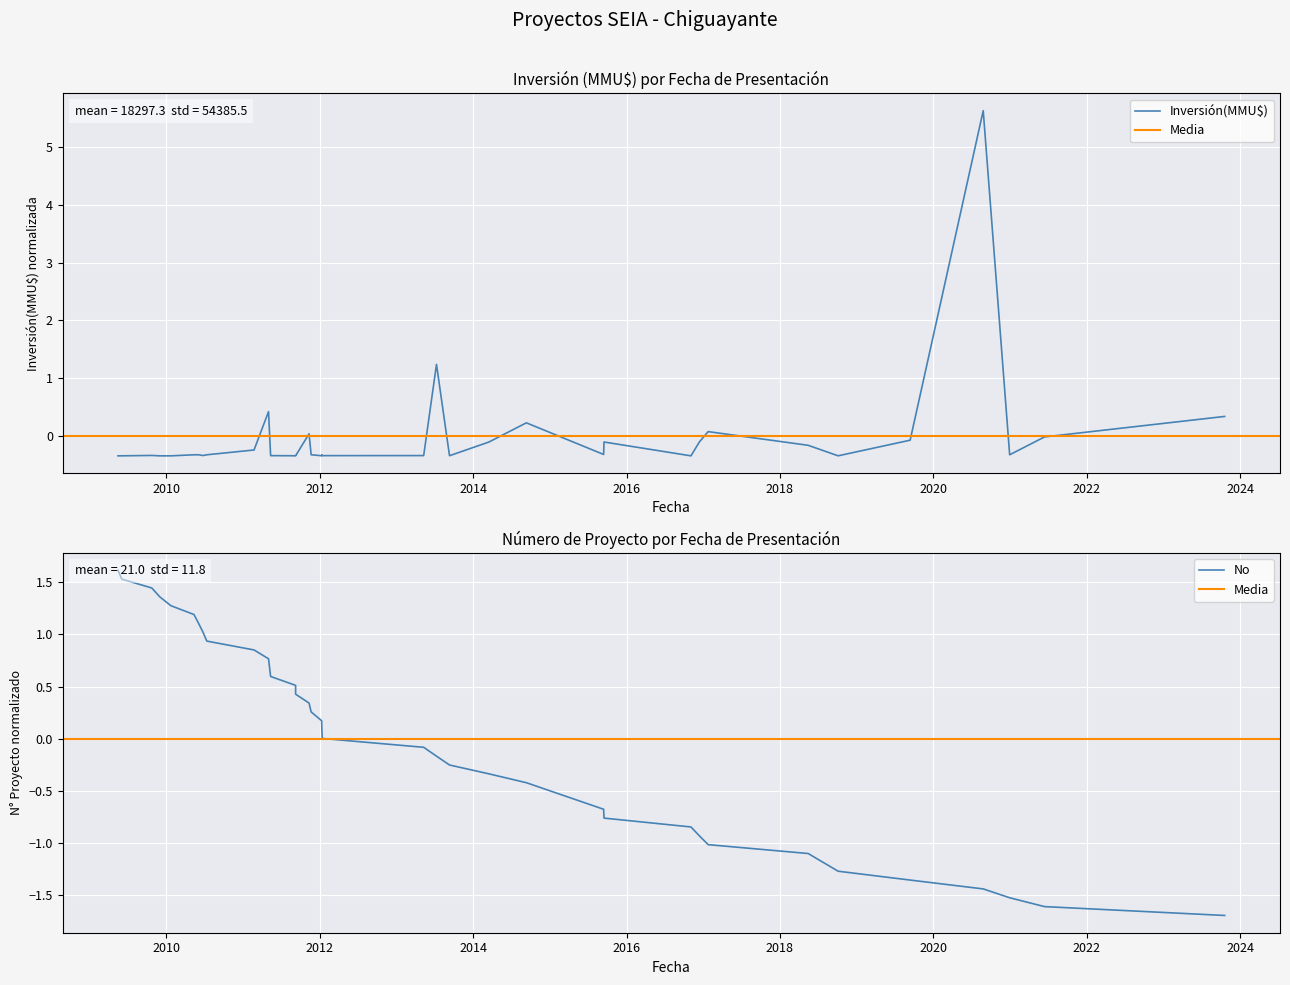

What is the difference between the maximum and second lowest values?

6.0